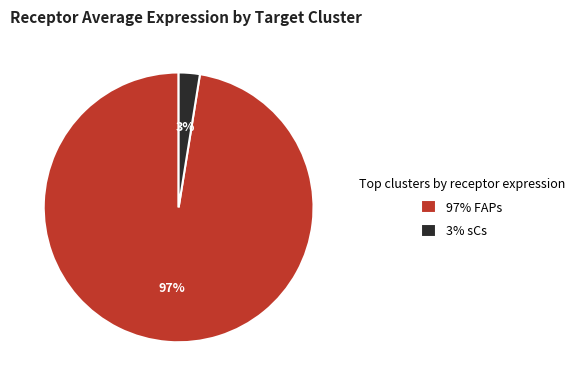

To the nearest percent, what is the average slice percentage?

50%